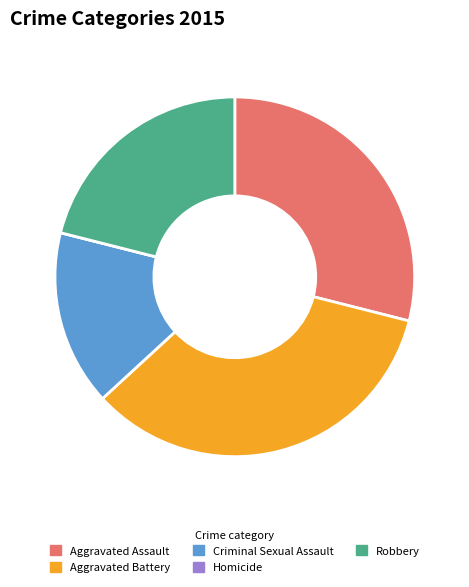

Which has a higher value, Aggravated Battery or Criminal Sexual Assault?

Aggravated Battery